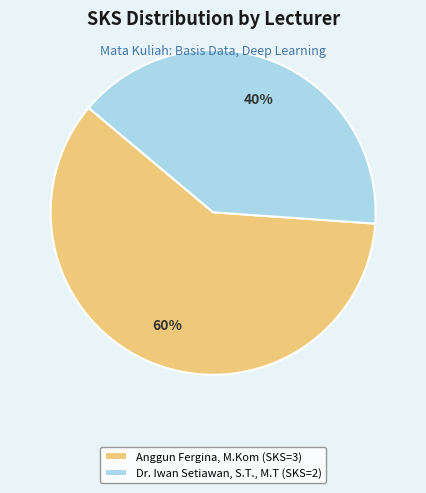

What is the smallest slice in the pie chart?

Dr. Iwan Setiawan, S.T., M.T